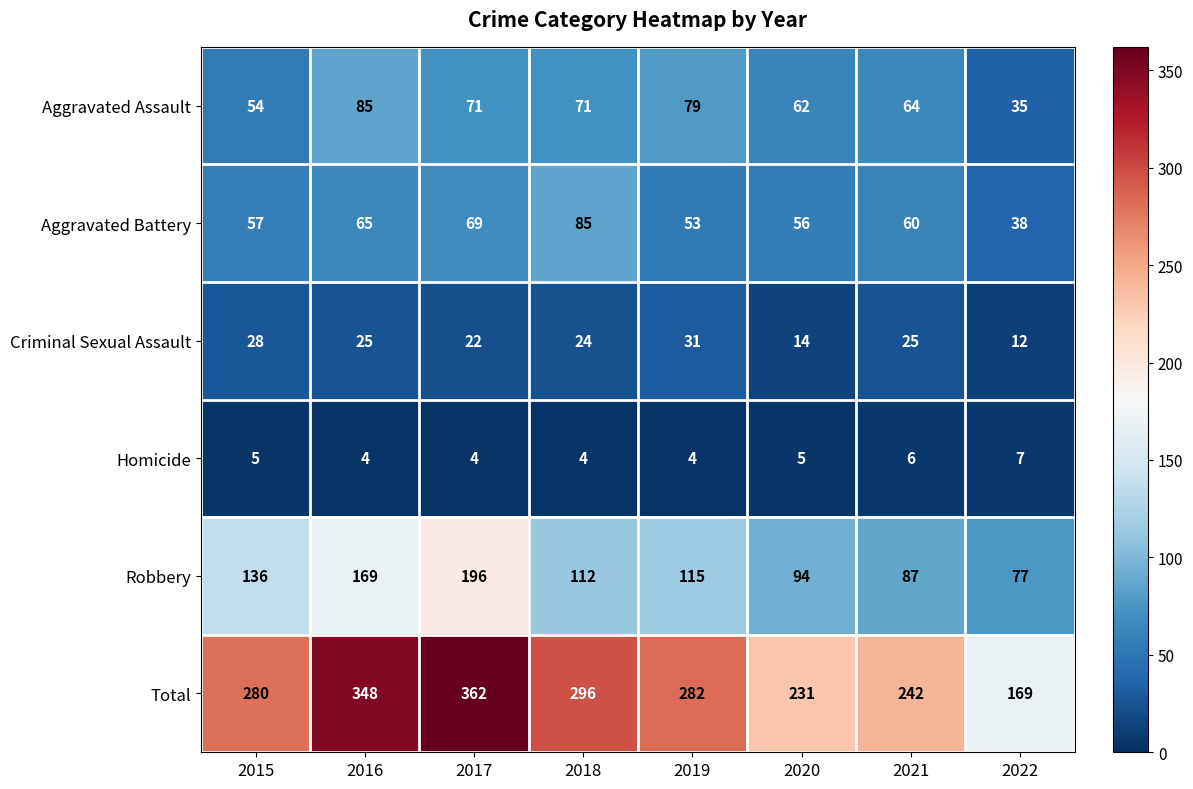

True or false: Homicide has a value of 11 at 2022.

False